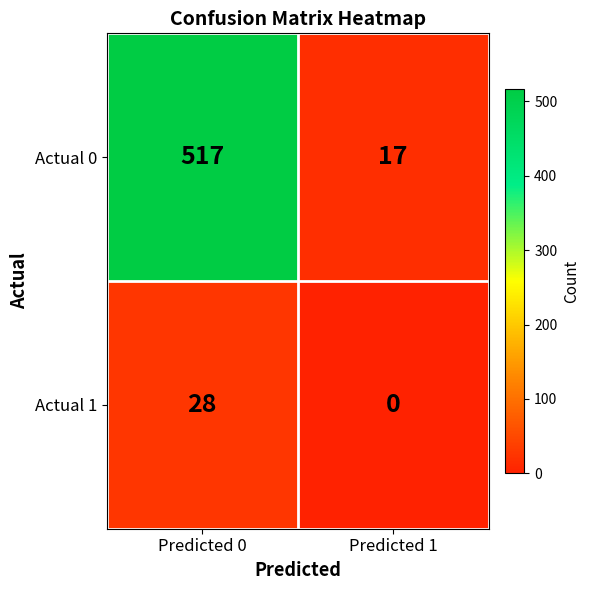

What is the difference between the maximum and minimum values in the Actual 0 series?

500